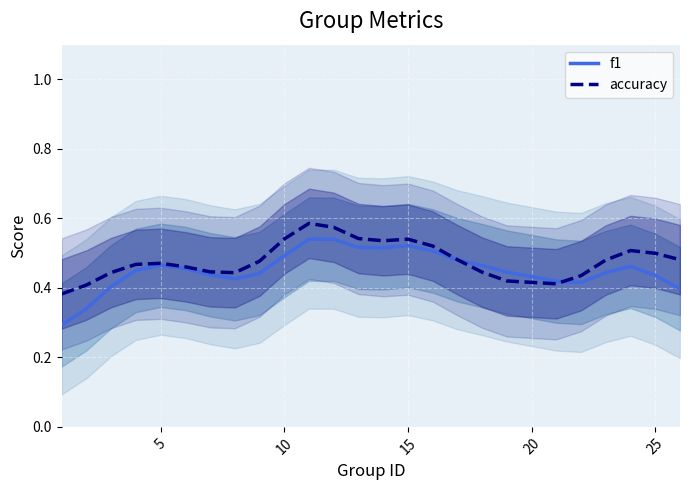

How many distinct data groups are displayed?

2